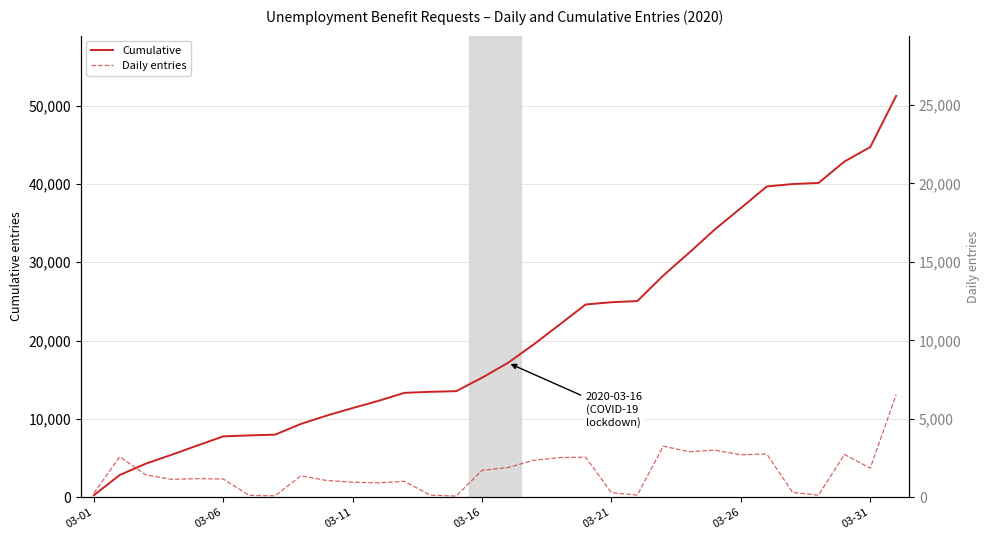

At which label does Cumulative reach its minimum?

03-01